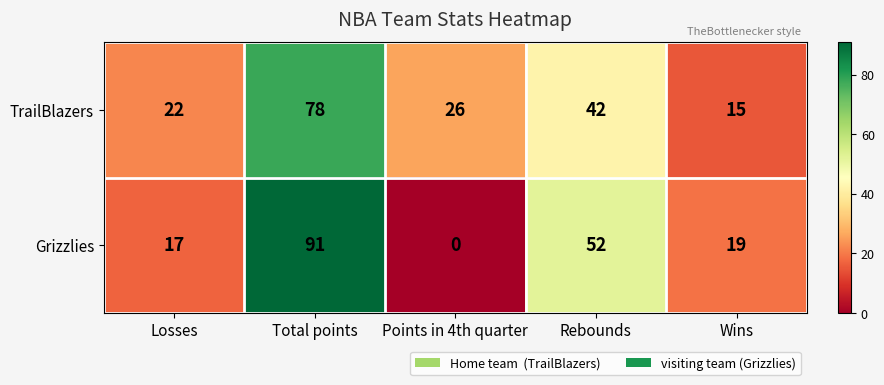

At which label is Grizzlies closest to 45?

Rebounds